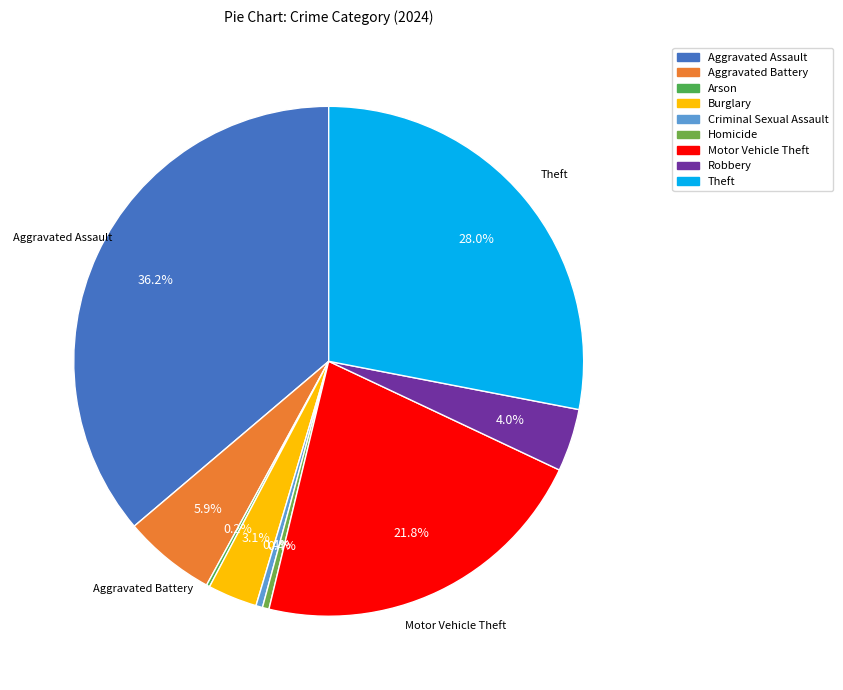

Which slice is the smallest?

Arson